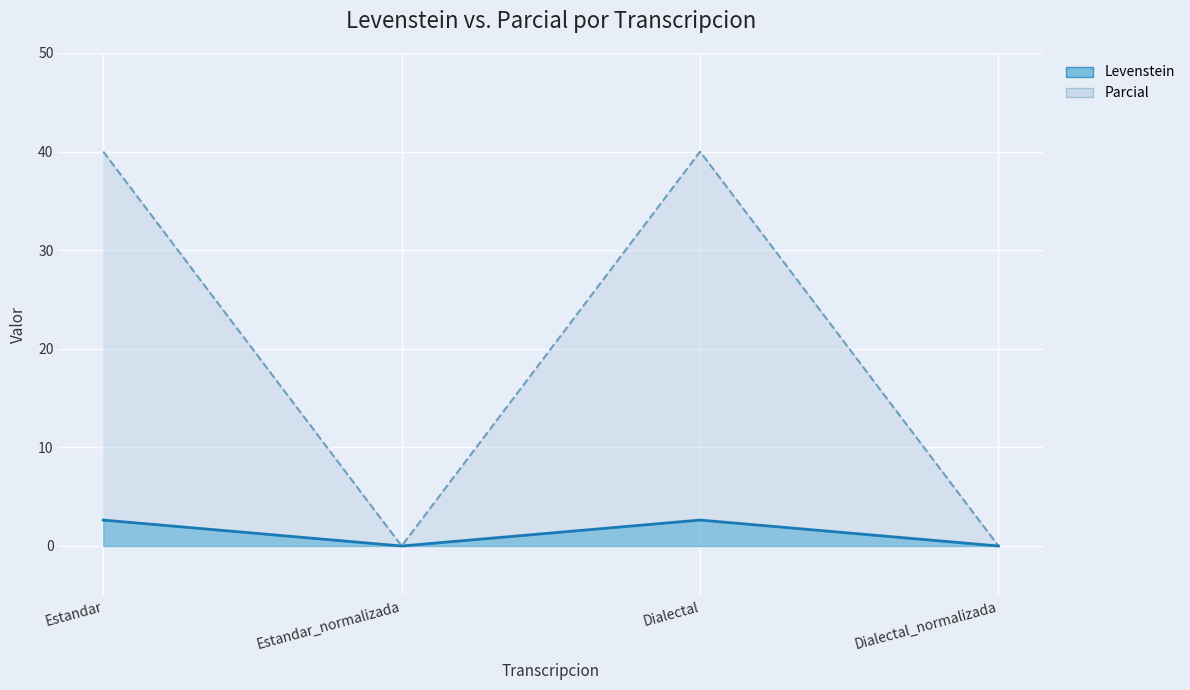

True or false: Parcial and Levenstein intersect in this chart.

False